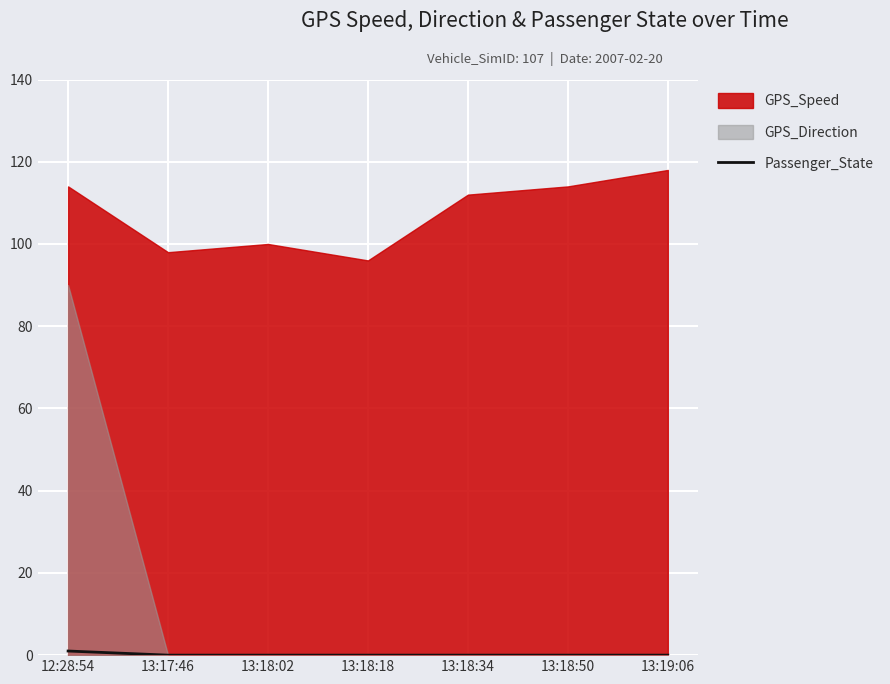

Is it true that Passenger_State equals 0 at 13:18:18?

True